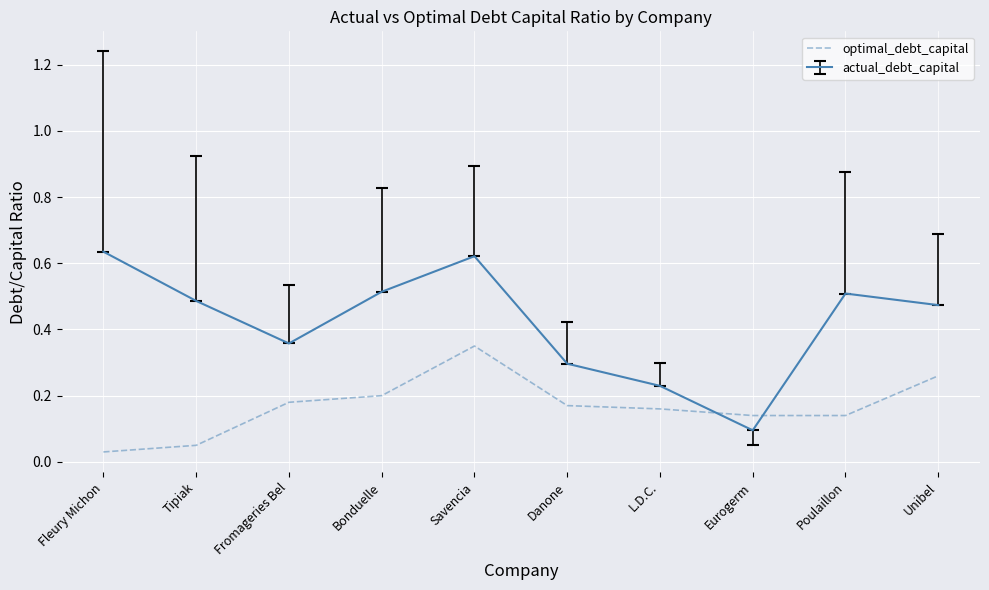

Where do actual_debt_capital and optimal_debt_capital first cross each other?

L.D.C. and Eurogerm